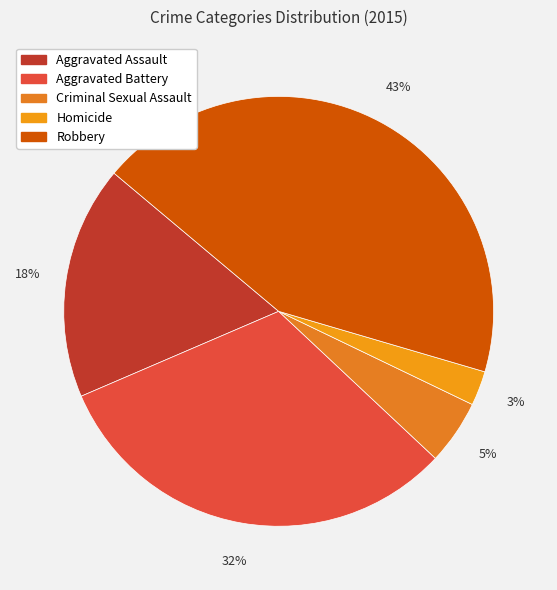

Is there any slice that represents more than half of the pie?

No